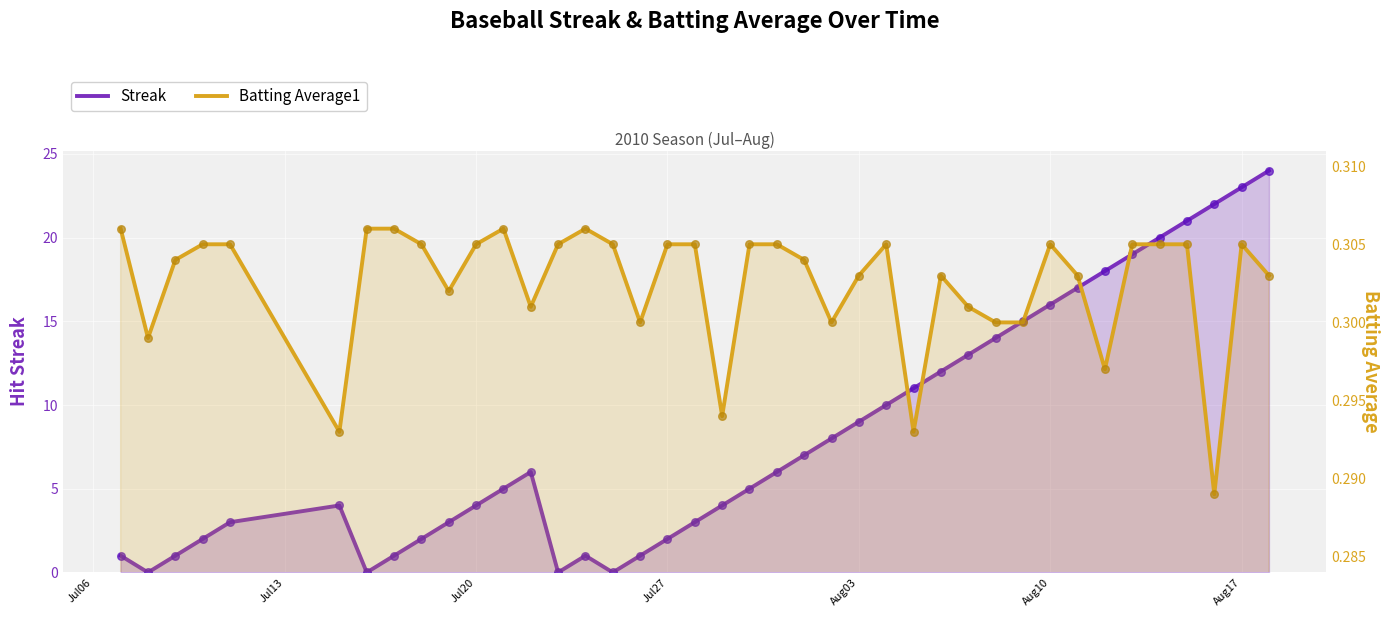

Which series contains the highest Y value?

Streak